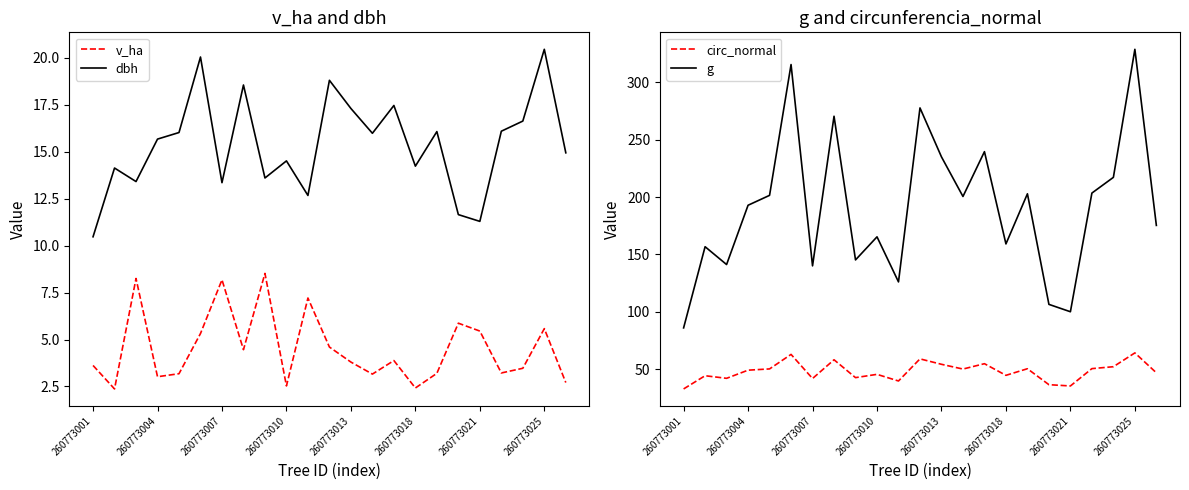

What is the minimum value shown in the chart?

2.4